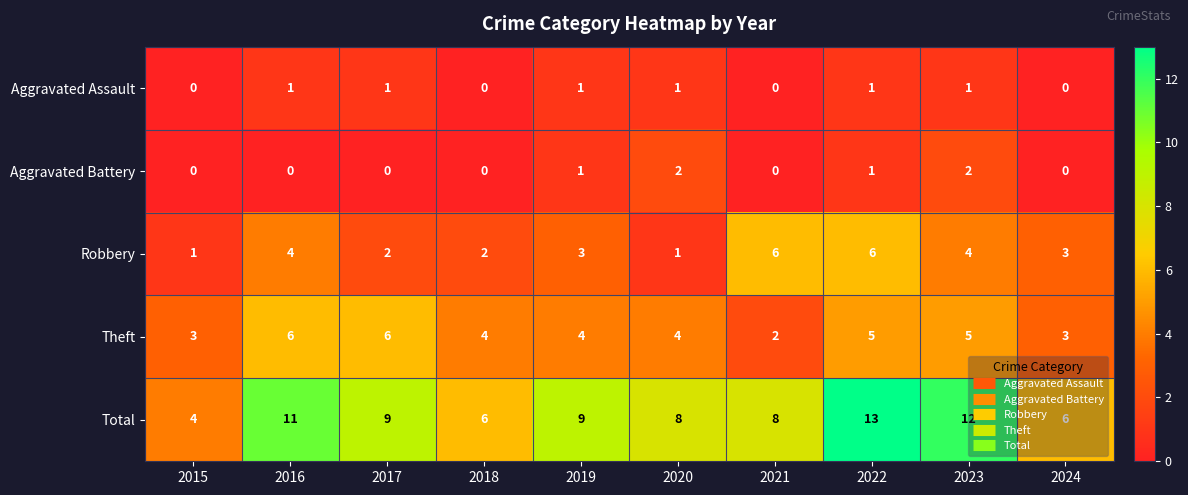

What is the sum of all Aggravated Battery values?

6